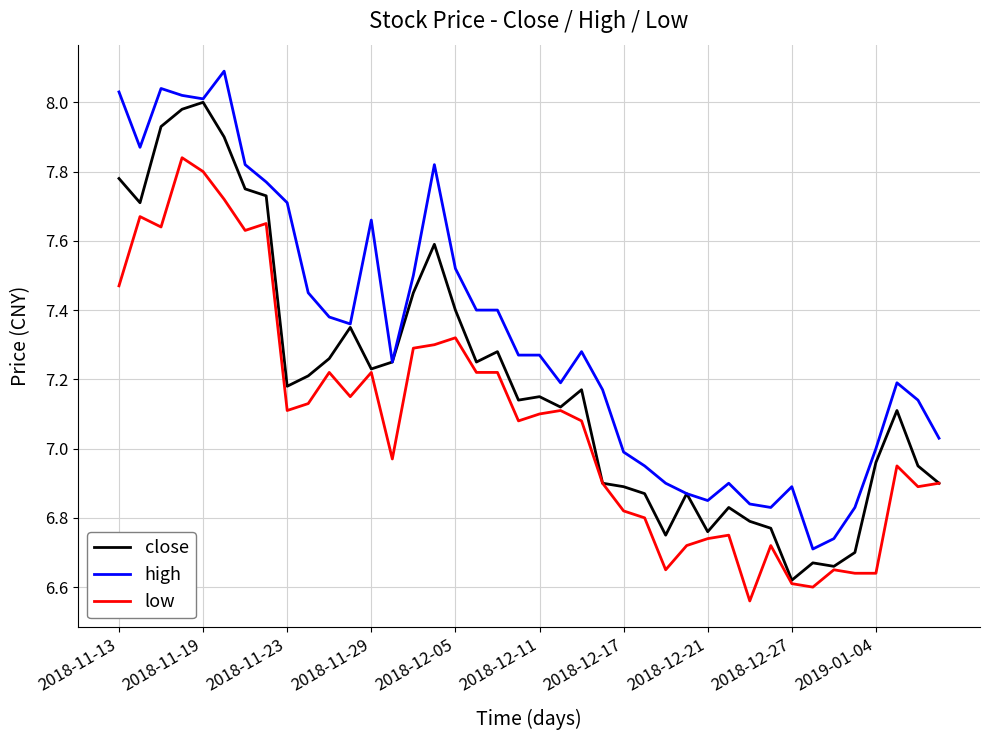

Rank the series by their maximum value, from highest to lowest.

high, close, low